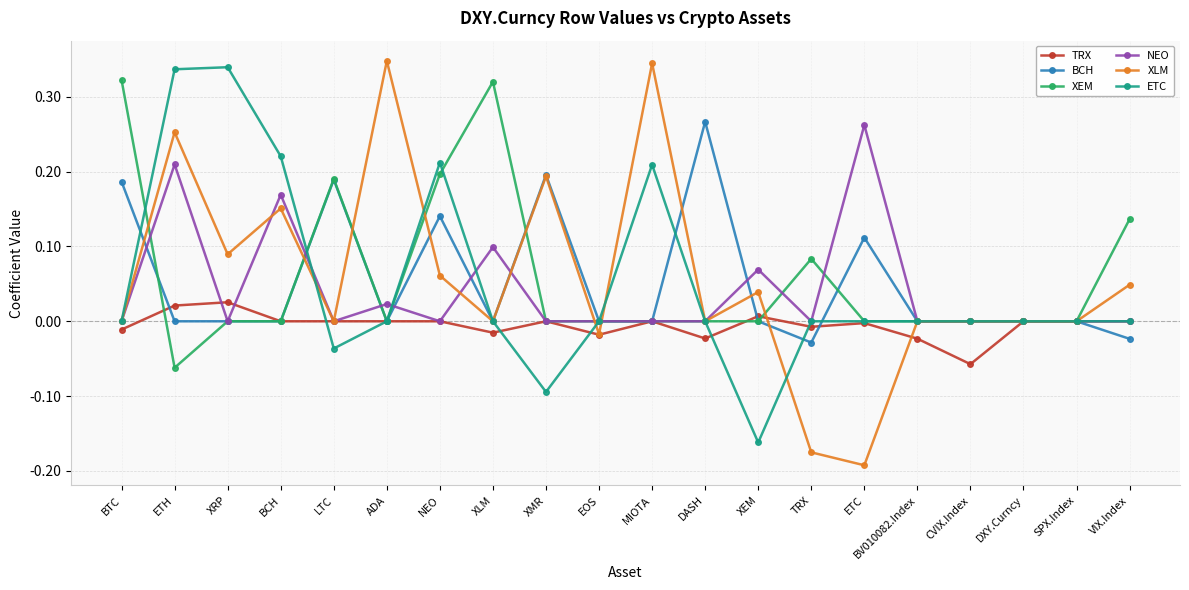

True or false: XLM has more than 0 points higher than both neighbors.

True